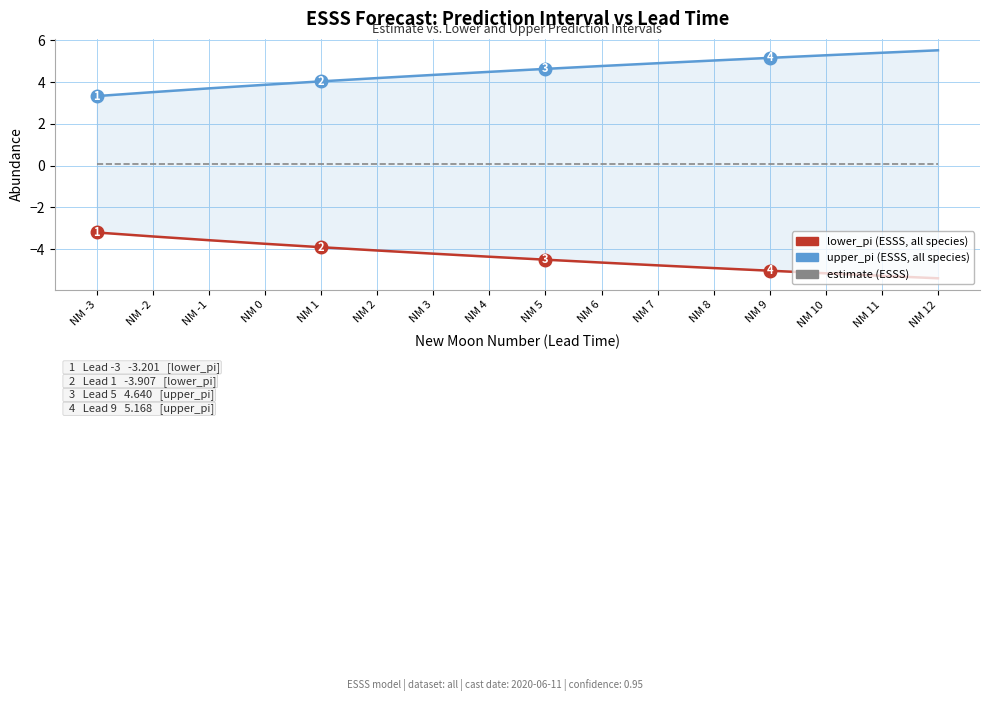

At how many categories does at least one series exceed 0?

16